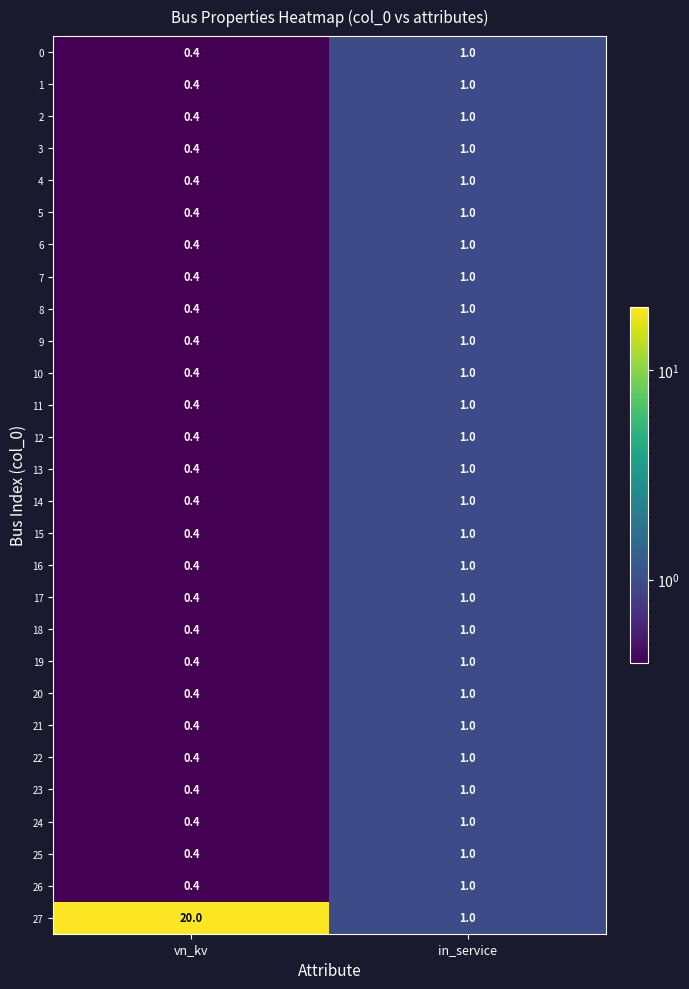

What is the approximate value of 16 at vn_kv?

0.4